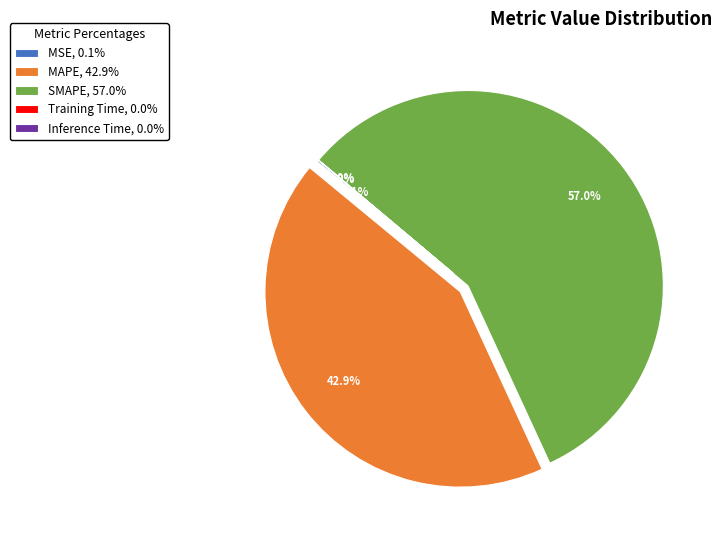

Does SMAPE, 57.0% represent more than half of the total?

Yes